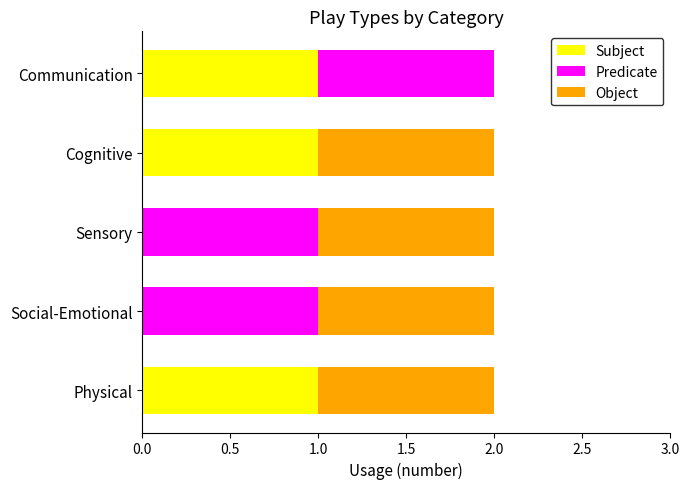

Which series has the largest range (max minus min)?

Subject